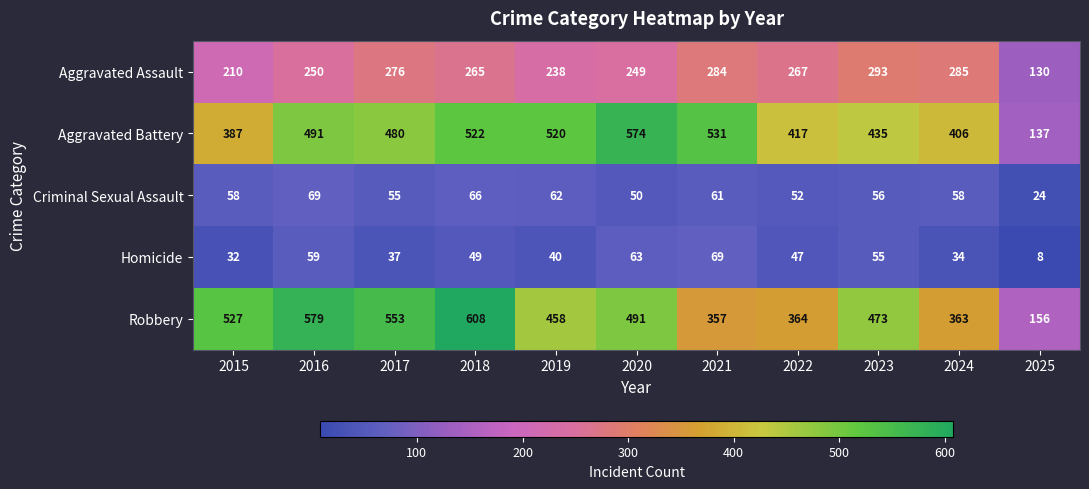

The Aggravated Assault series shows 200 at 2025. True or false?

False